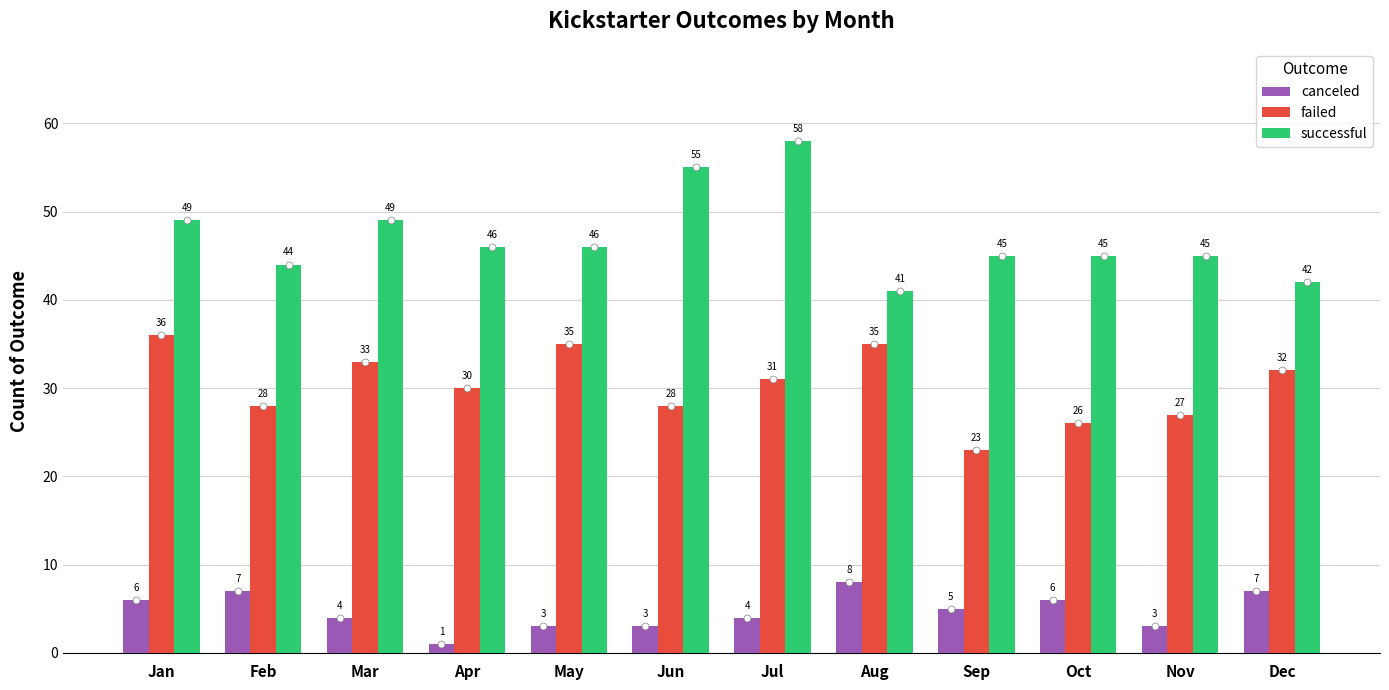

What is the value of the successful bar at the 6th from the left?

55